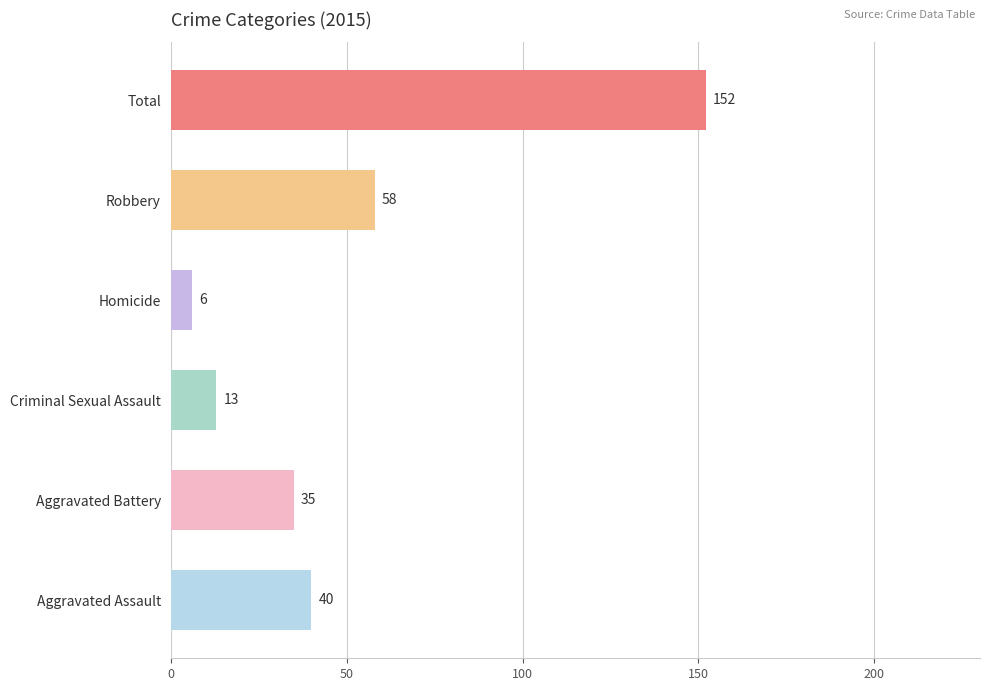

How many data points are less than 40?

3